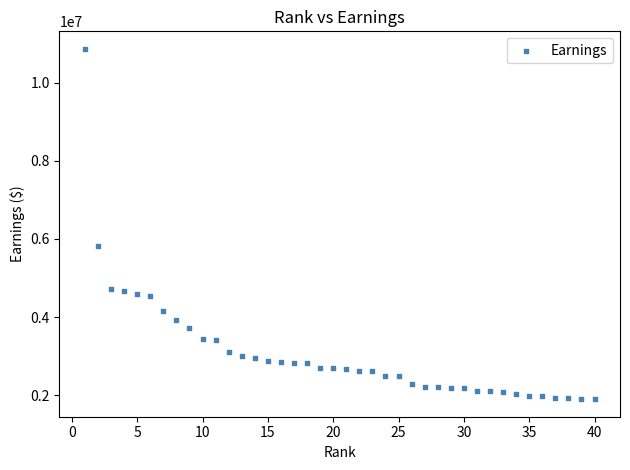

What Y value in the scatter plot is closest to 6382303?

5819988.0